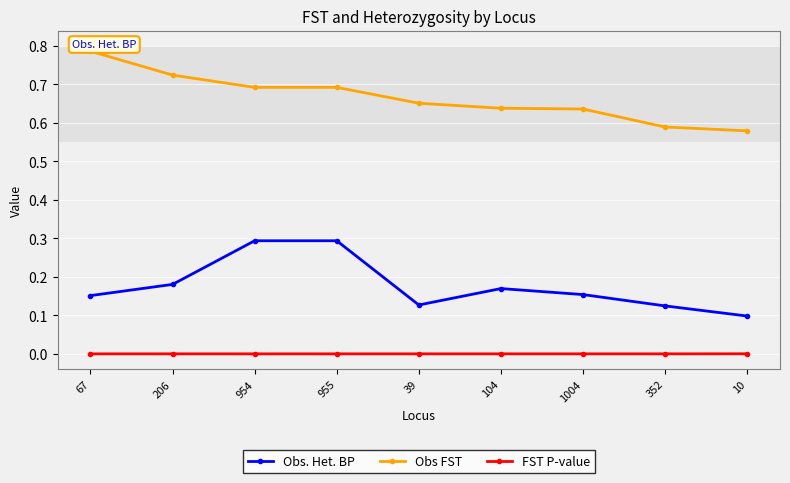

What are all the series names shown in the legend?

Obs. Het. BP, Obs FST, FST P-value